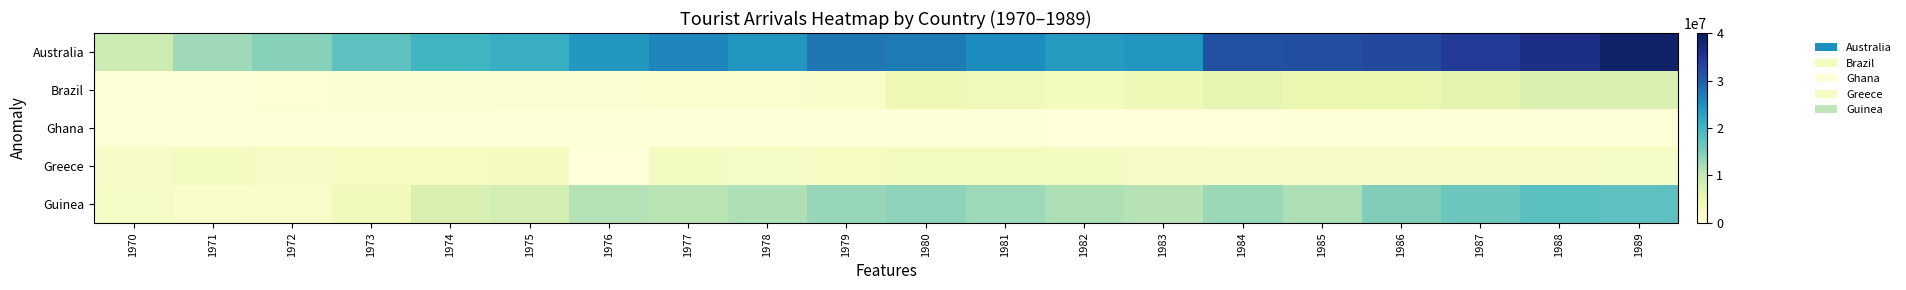

Reading left to right, list all the values displayed in this chart.

Australia: 1970=9256000	1971=12733000	1972=14437000	1973=17596000	1974=19994000	1975=21003000	1976=24084000	1977=26086000	1978=24292511	1979=27583429	1980=27178974	1981=25441392	1982=23625042	1983=24372291	1984=31536913	1985=31838898	1986=32383773	1987=34101721	1988=36192000	1989=38583000
Brazil: 1970=510000	1971=566000	1972=765000	1973=849000	1974=858000	1975=969000	1976=998000	1977=1352000	1978=1401101	1979=2165288	1980=4631855	1981=4048545	1982=3469928	1983=4281241	1984=5902577	1985=5304697	1986=5418259	1987=6376650	1988=7388000	1989=7489146
Ghana: 1970=342000	1971=323000	1972=335000	1973=316000	1974=324000	1975=314000	1976=267000	1977=283000	1978=327900	1979=235300	1980=225100	1981=181300	1982=63500	1983=70400	1984=48500	1985=169500	1986=204000	1987=195000	1988=287300	1989=347100
Greece: 1970=2292000	1971=2889000	1972=2442000	1973=2748000	1974=2783000	1975=3006000	1976=24000	1977=2882000	1978=2614343	1979=2723255	1980=3258856	1981=3248822	1982=2887855	1983=2435246	1984=2286145	1985=2341070	1986=2314962	1987=2455988	1988=2460782	1989=2550015
Guinea: 1970=2600000	1971=2010000	1972=2049000	1973=3700000	1974=7600000	1975=8406000	1976=11316000	1977=10871000	1978=11648000	1979=13379000	1980=13911000	1981=12822000	1982=11827400	1983=11235400	1984=12969100	1985=11750000	1986=14961000	1987=16413000	1988=17859000	1989=17547000